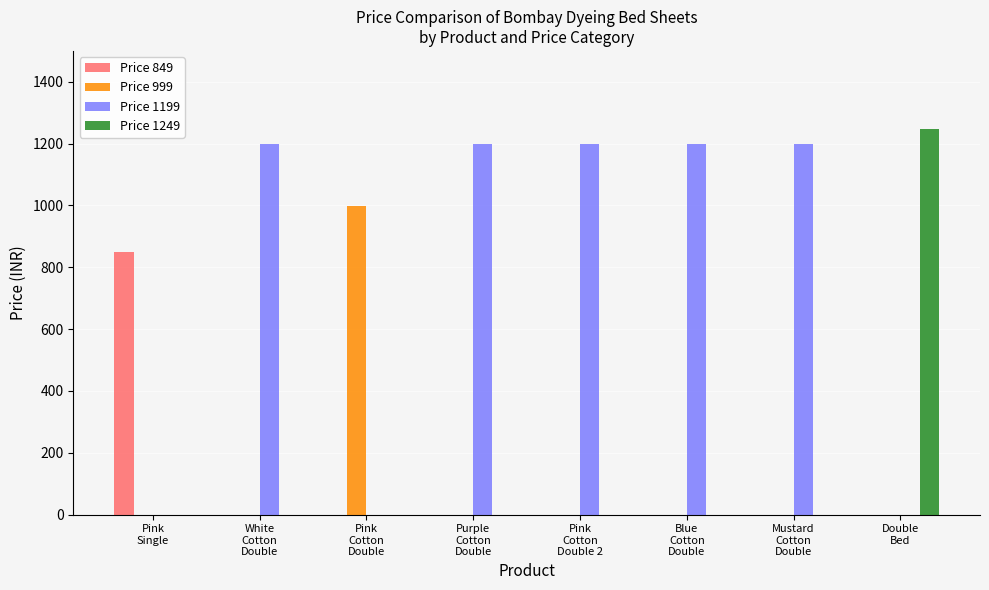

What is the greatest value displayed?

1249